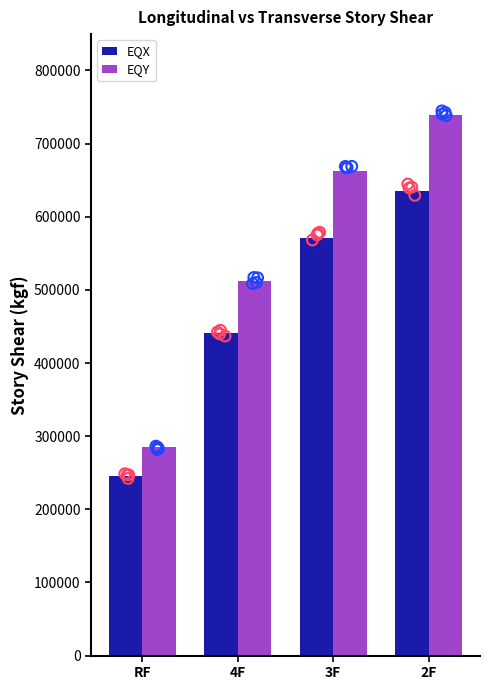

Is the value of EQX at 2F greater than the value of EQY at 3F?

No